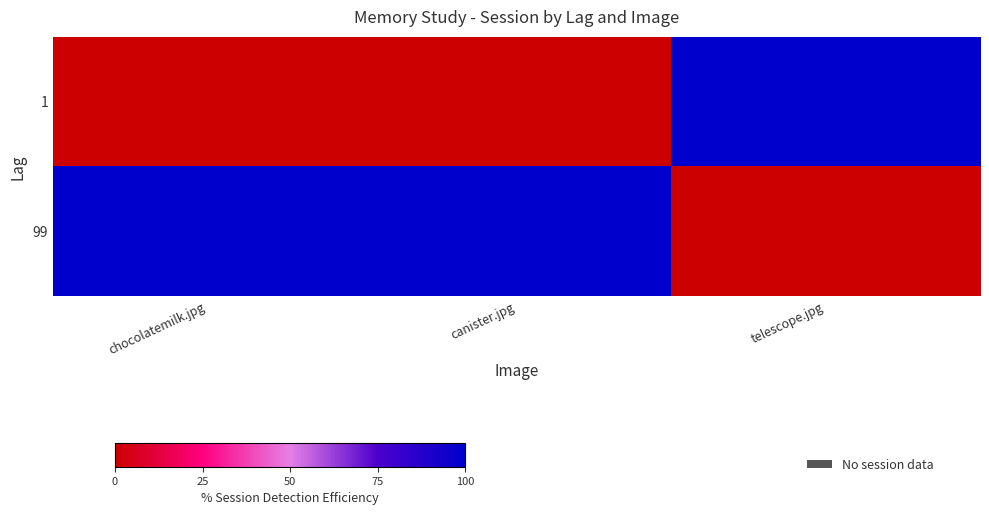

Which label corresponds to the smallest value in the chart?

chocolatemilk.jpg